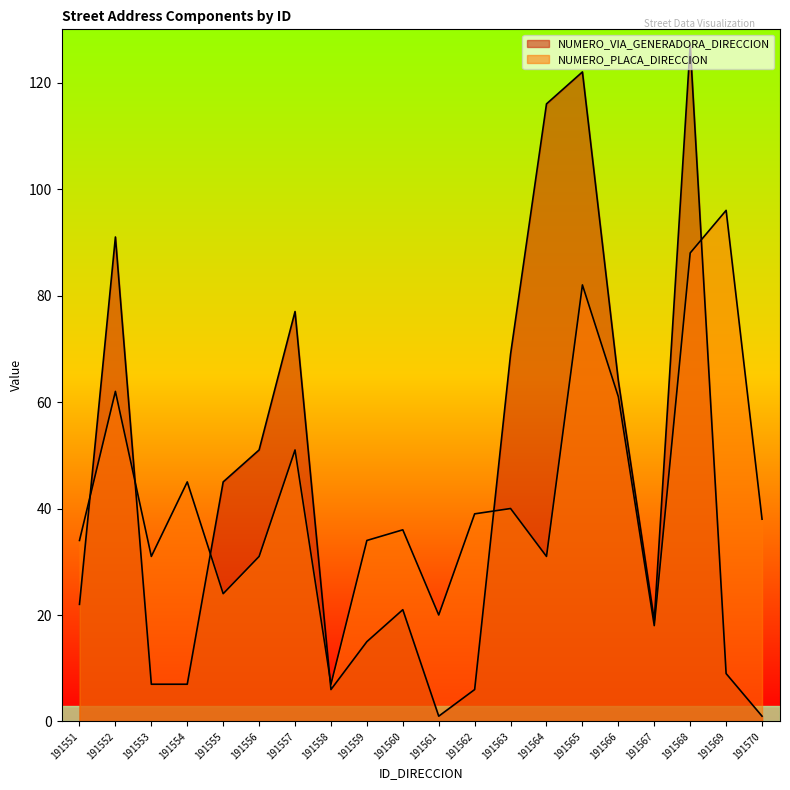

How many lines are shown in the chart?

2